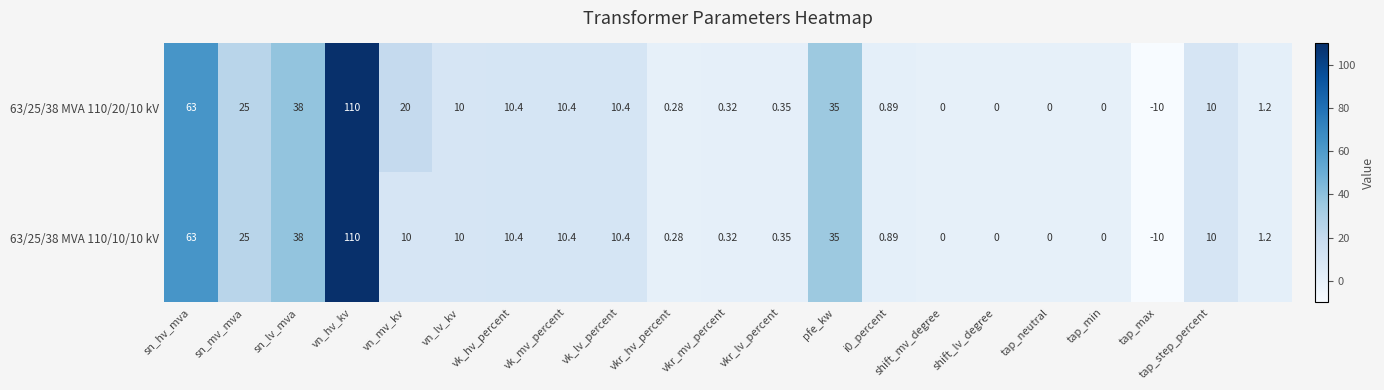

How many values in 63/25/38 MVA 110/20/10 kV are below zero?

1